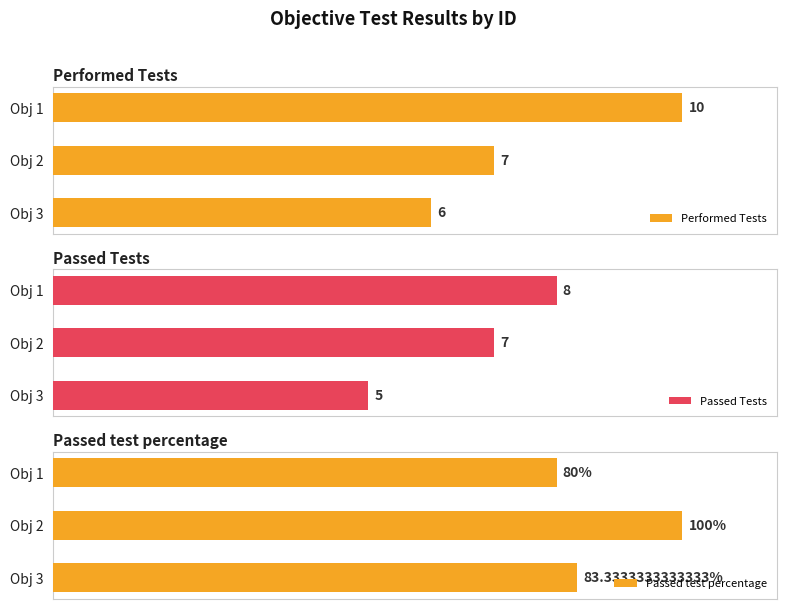

What are all the series names shown in the legend?

Performed Tests, Passed Tests, Passed test percentage